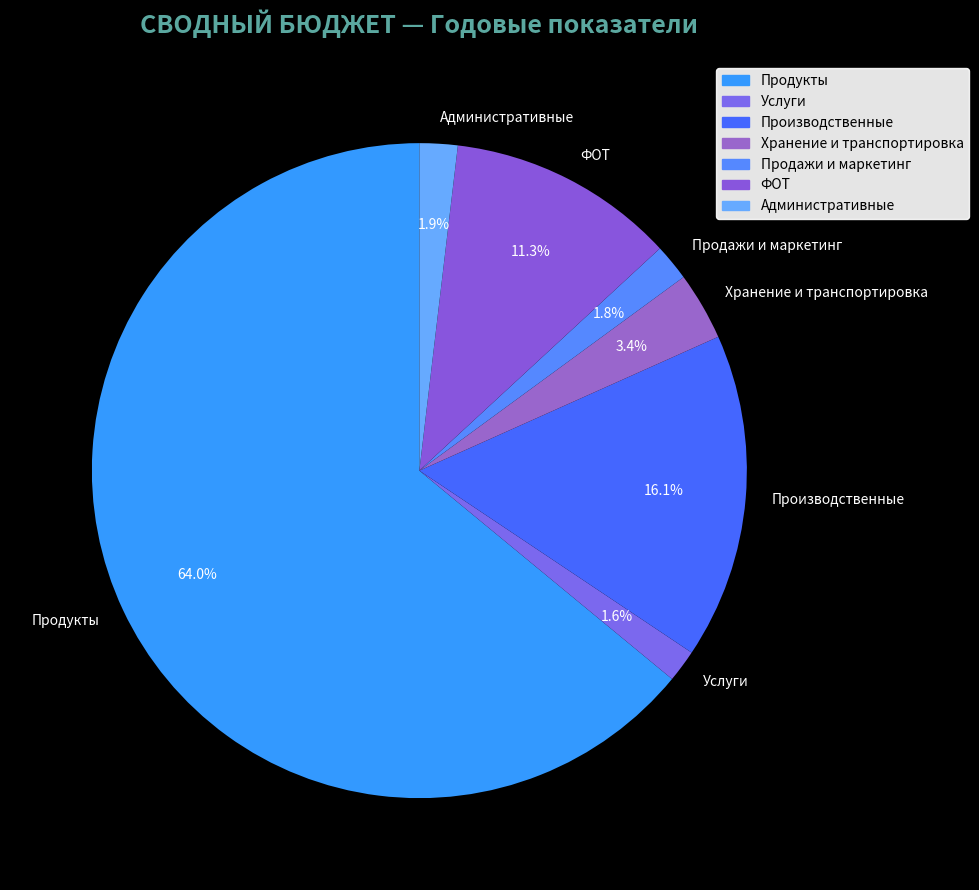

To the nearest percent, what is the difference between the Продажи и маркетинг and Продукты slice percentages?

62%